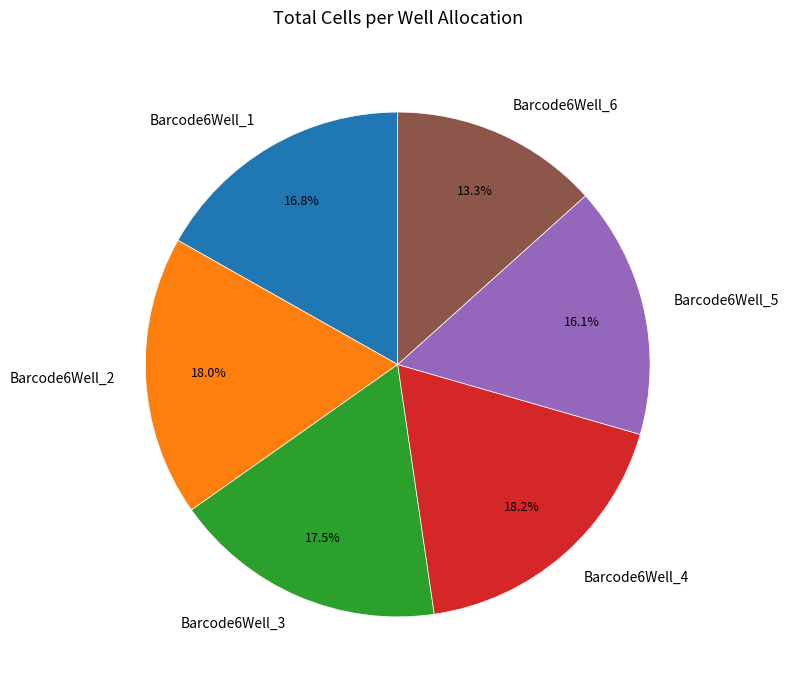

How many slices are in this pie chart?

6